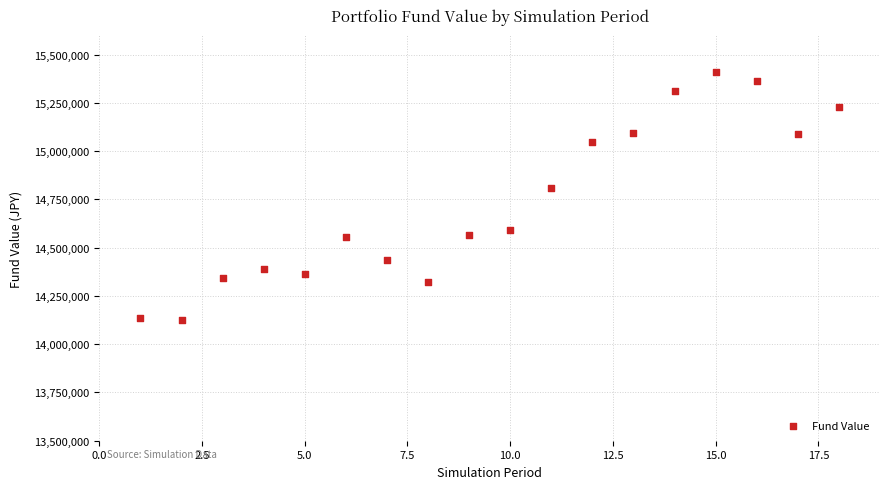

What Y value in the scatter plot is closest to 14766607?

14807630.7